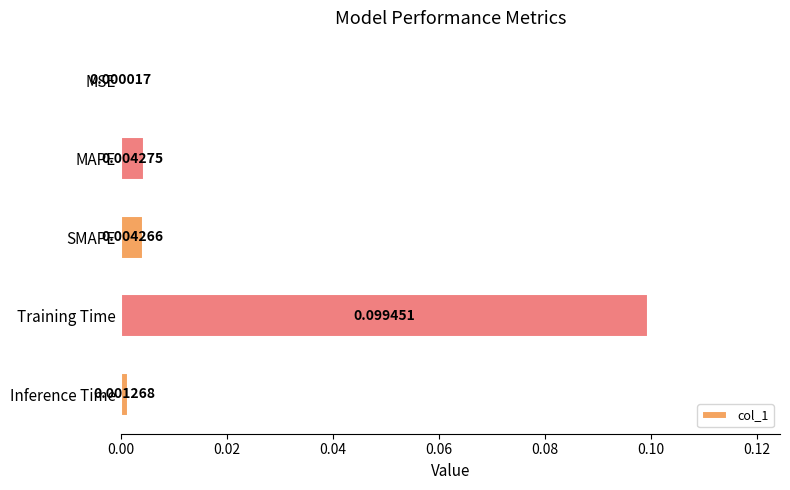

Which category has the highest value across all series?

Training Time